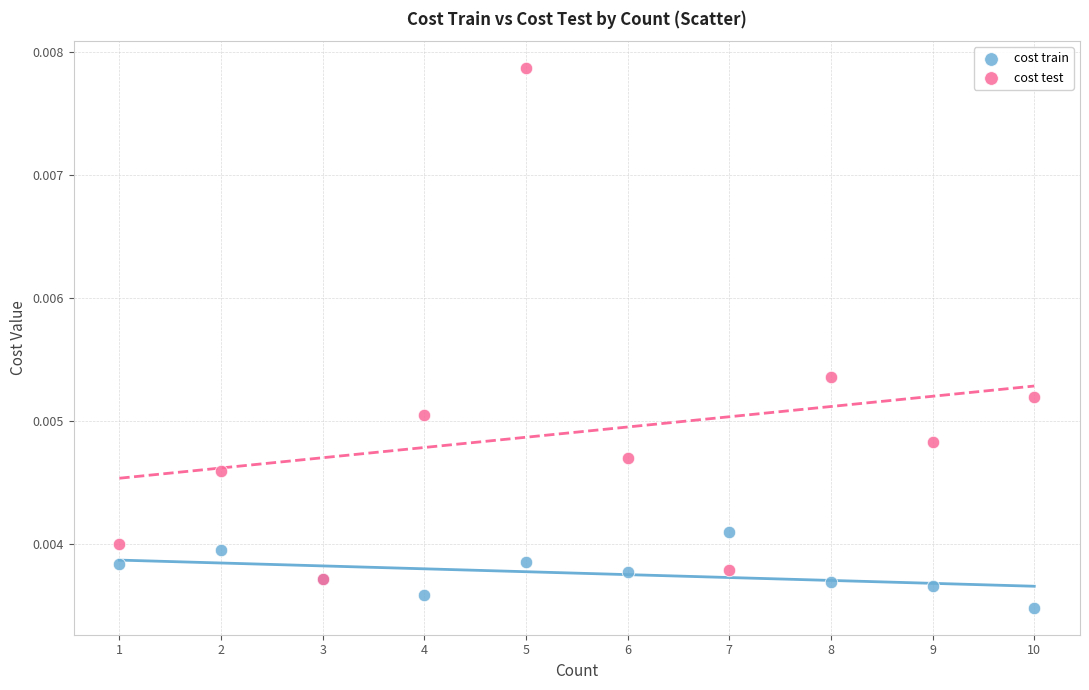

What are all the series names shown in the legend?

cost train, cost test